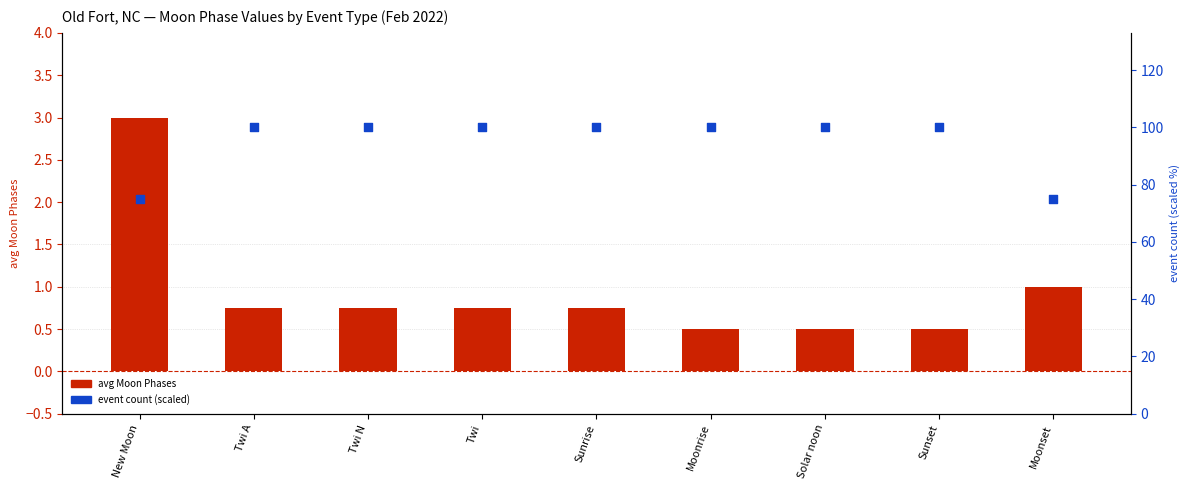

Which series has the largest Y range (max minus min)?

event count (scaled)